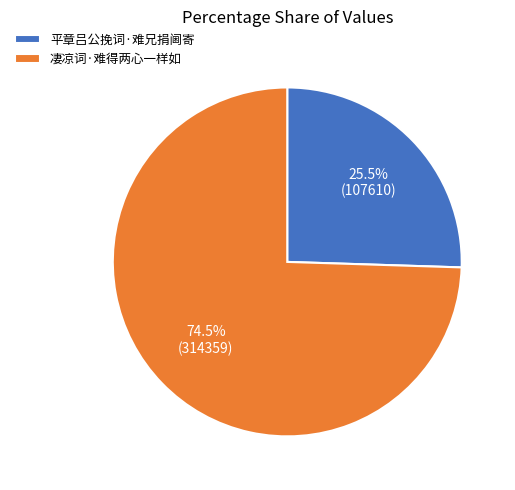

True or false: 凄凉词·难得两心一样如 accounts for 86% of the total.

False